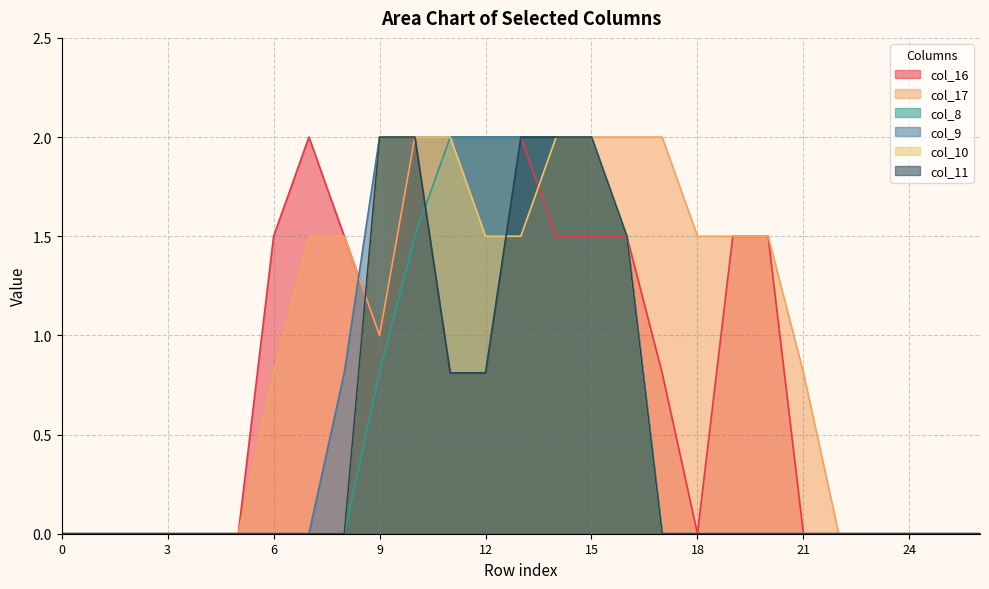

Which series changed the most between 17 and 25?

col_17